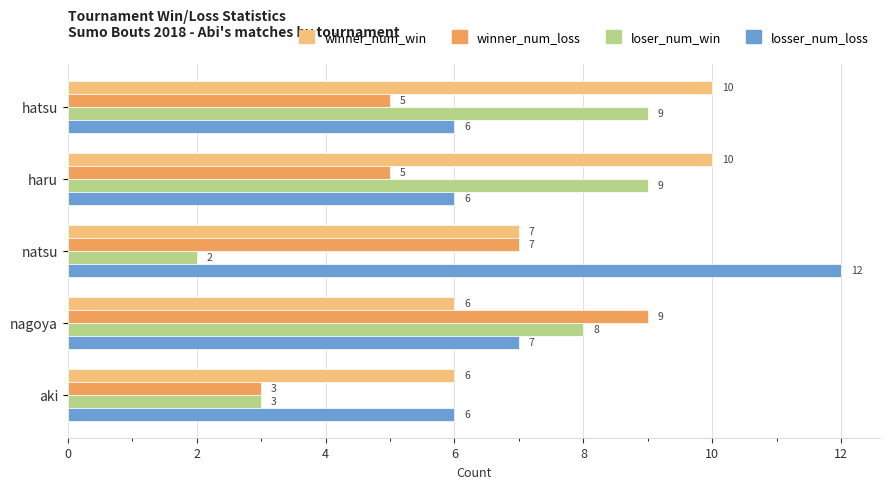

Count the number of data series in this chart.

4